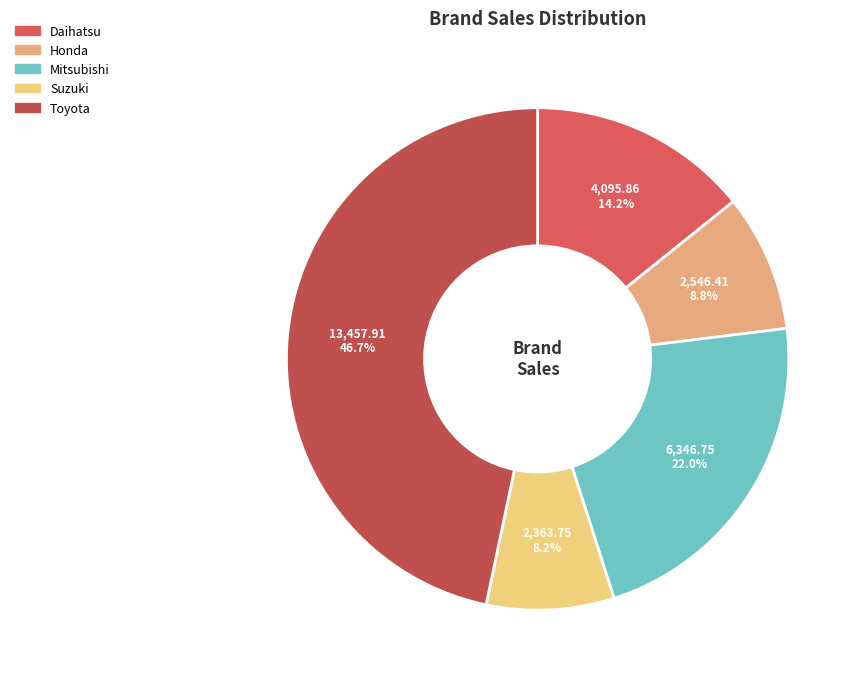

Is Suzuki the majority of the pie?

No